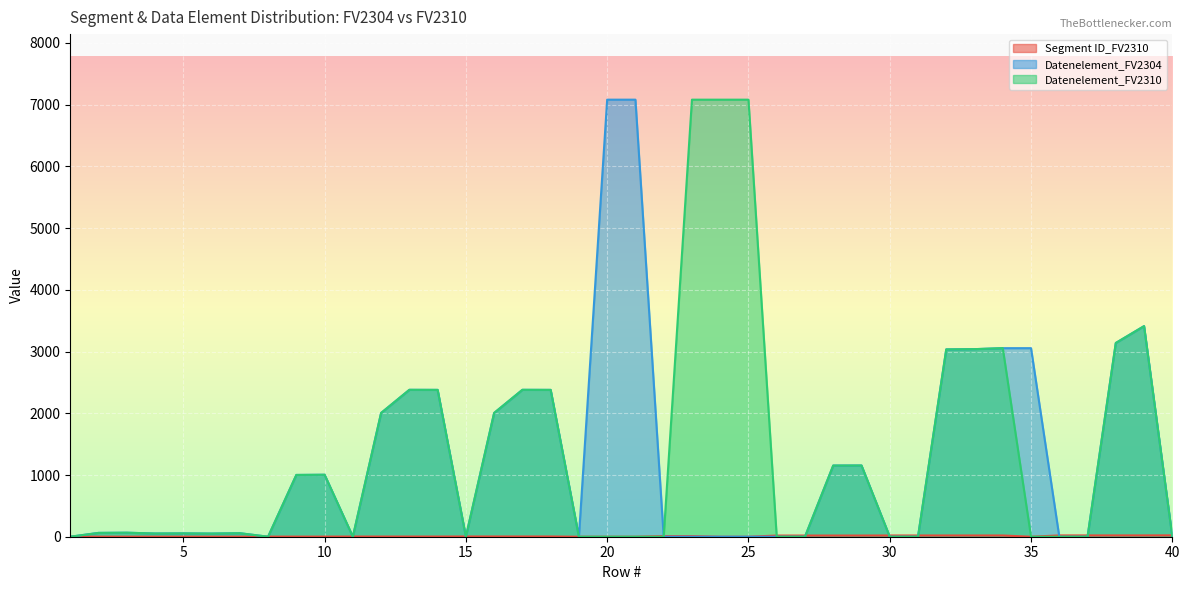

What is the maximum value shown in the chart?

7081